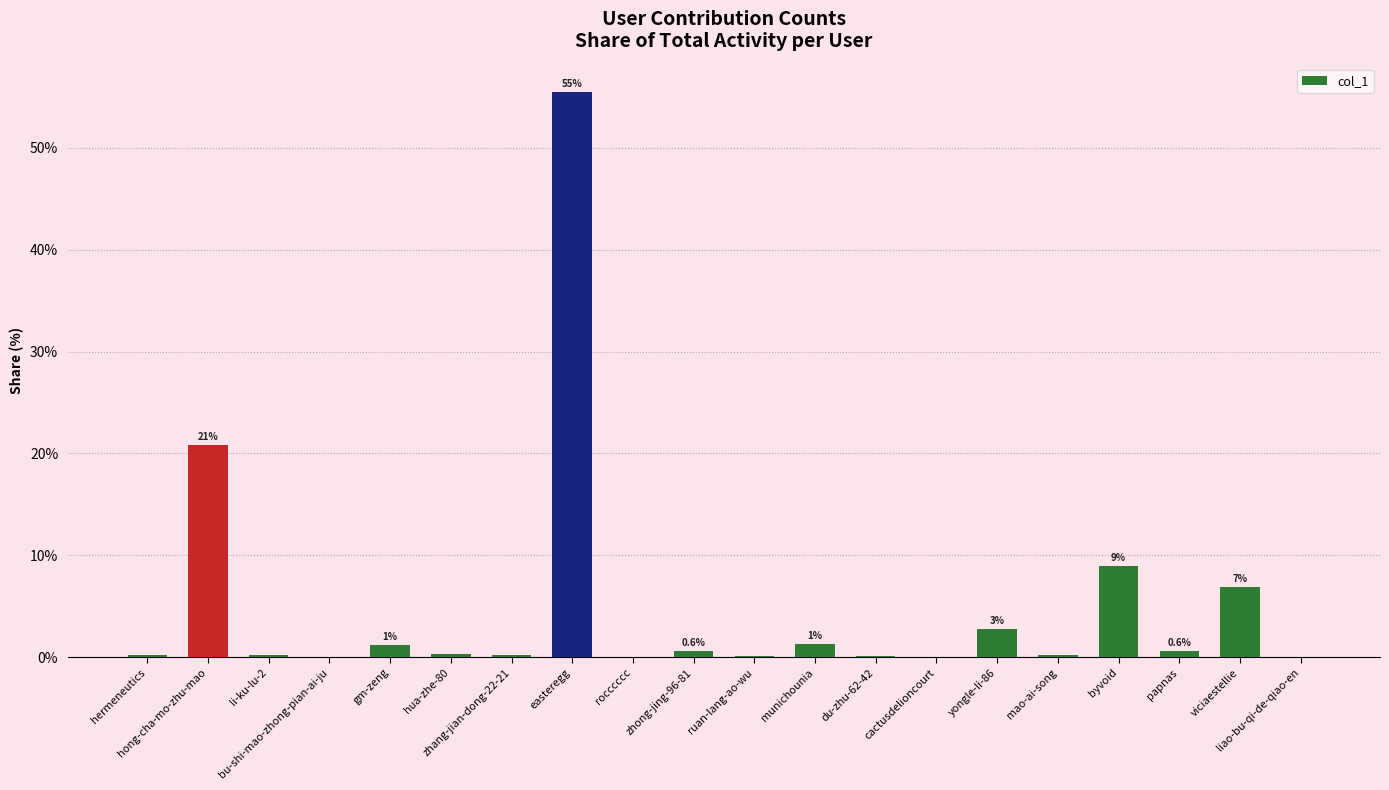

What is the greatest value displayed?

55.5